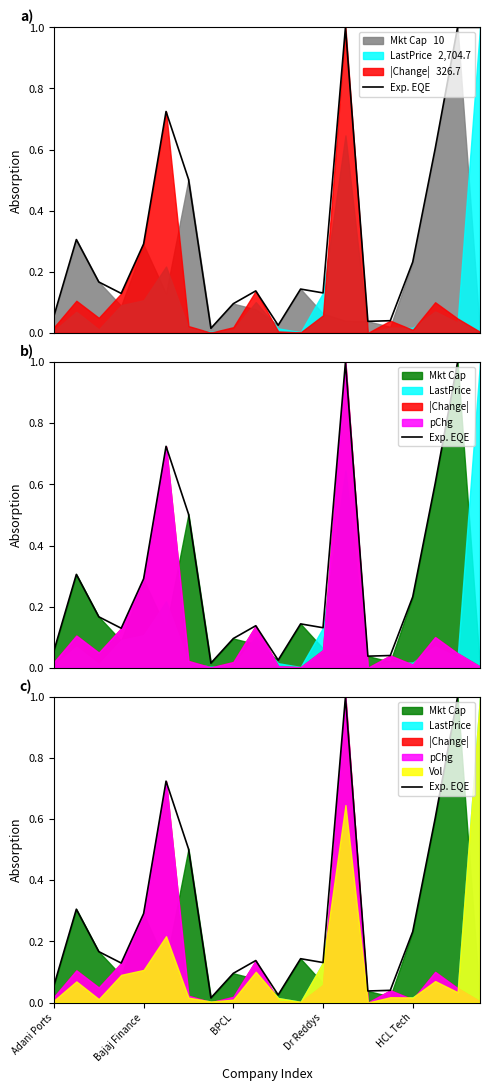

Does the chart have visible grid lines?

No